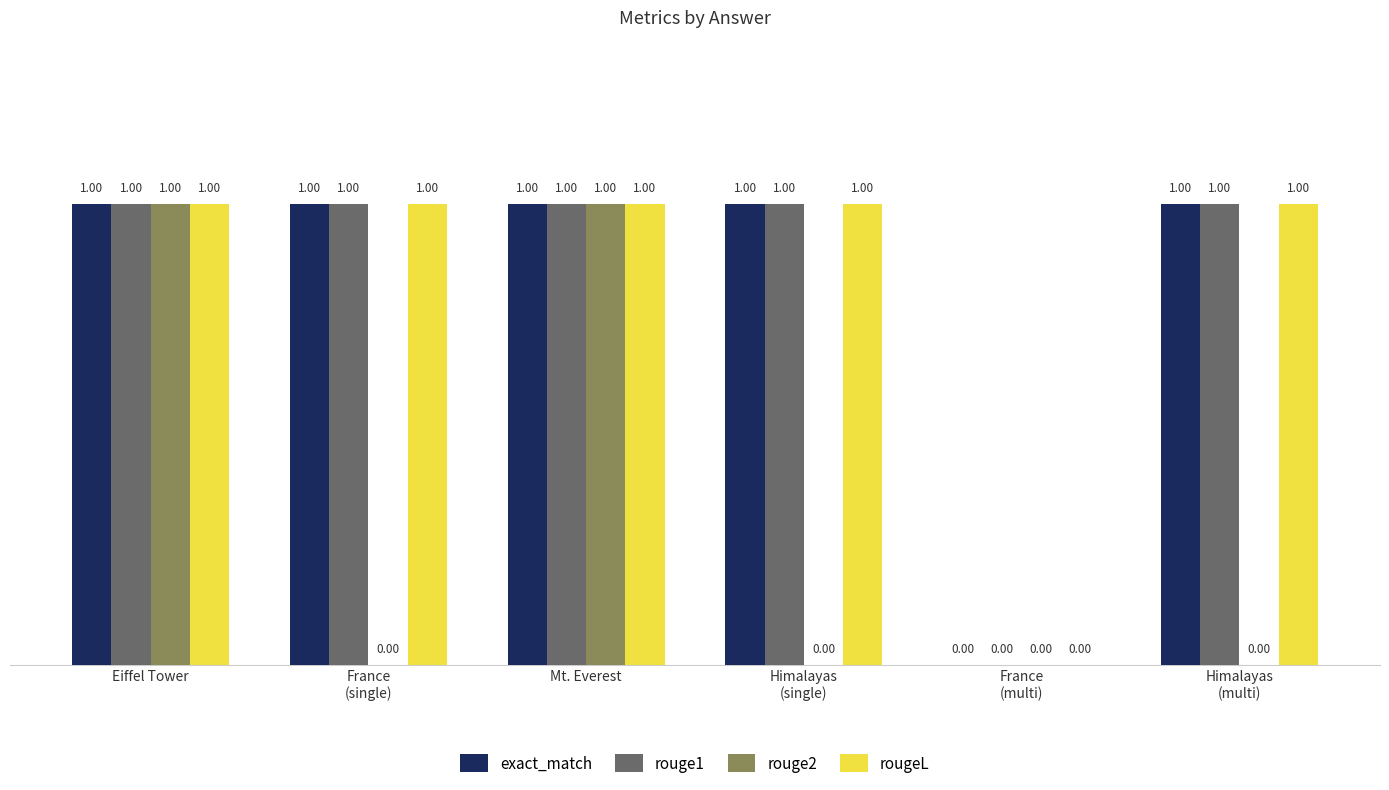

Reading right to left, list all the values displayed in this chart.

exact_match: 1	0	1	1	1	1
rouge1: 1	0	1	1	1	1
rouge2: 0	0	0	1	0	1
rougeL: 1	0	1	1	1	1